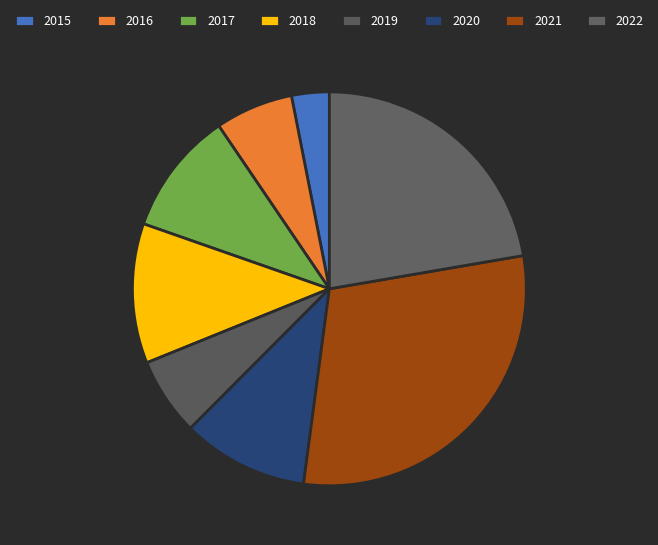

What percentage do 2022 and 2019 together represent?

28.7%